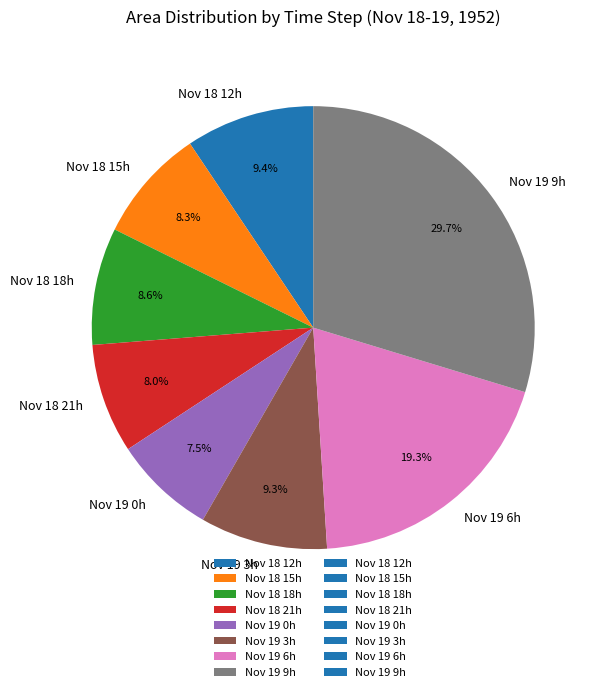

Is the sum of Nov 18 15h and Nov 19 0h greater than half?

No